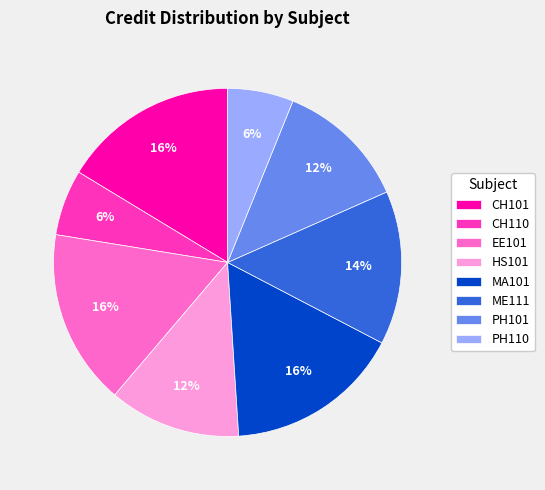

True or false: CH101 accounts for 16% of the total.

True